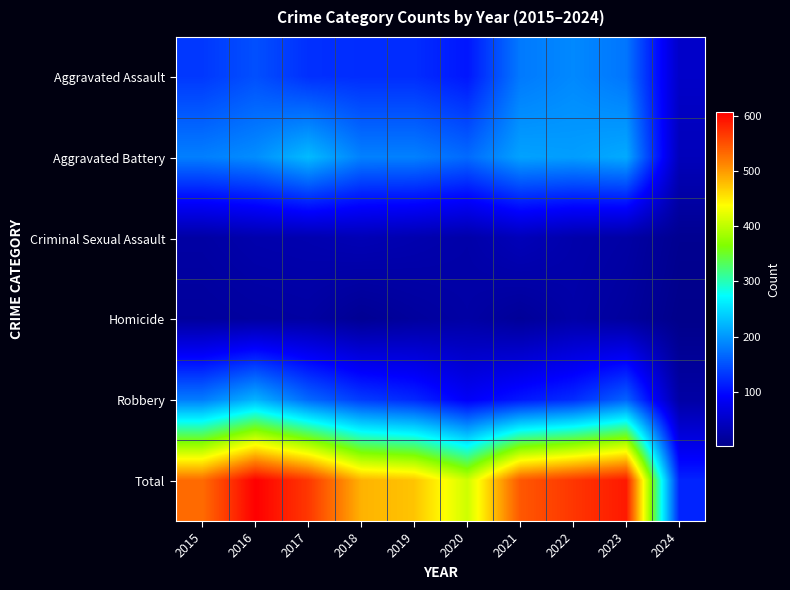

List the series in order of their peak value, lowest first.

Homicide, Criminal Sexual Assault, Aggravated Assault, Robbery, Aggravated Battery, Total